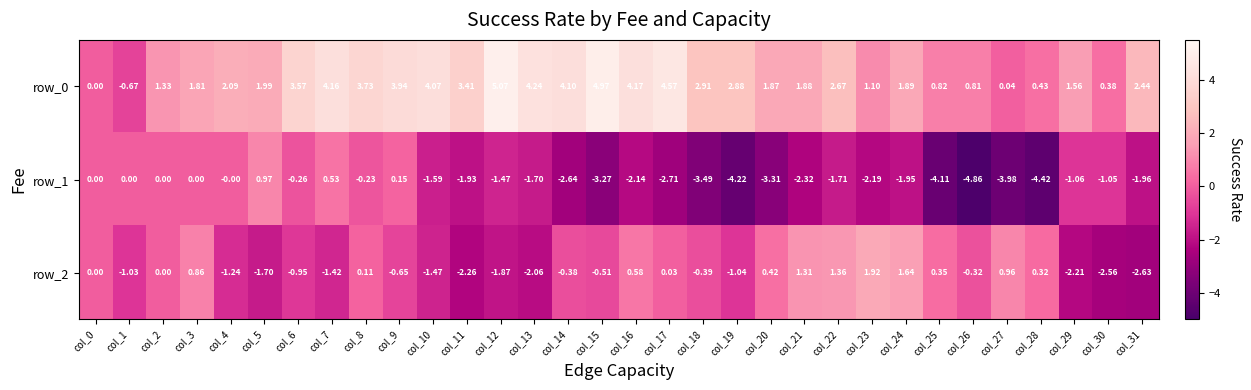

Is the value of row_1 at col_16 greater than the value of row_0 at col_9?

No